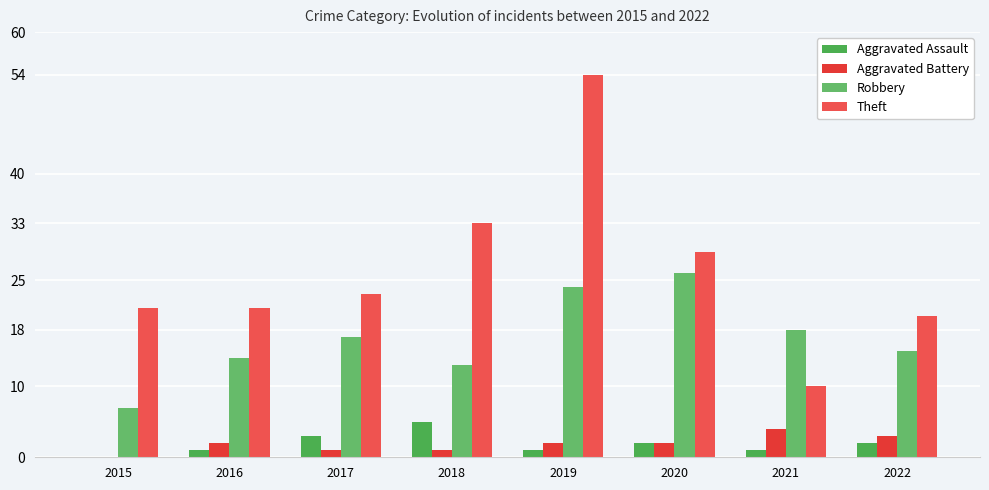

How many categories are shown in the chart?

8